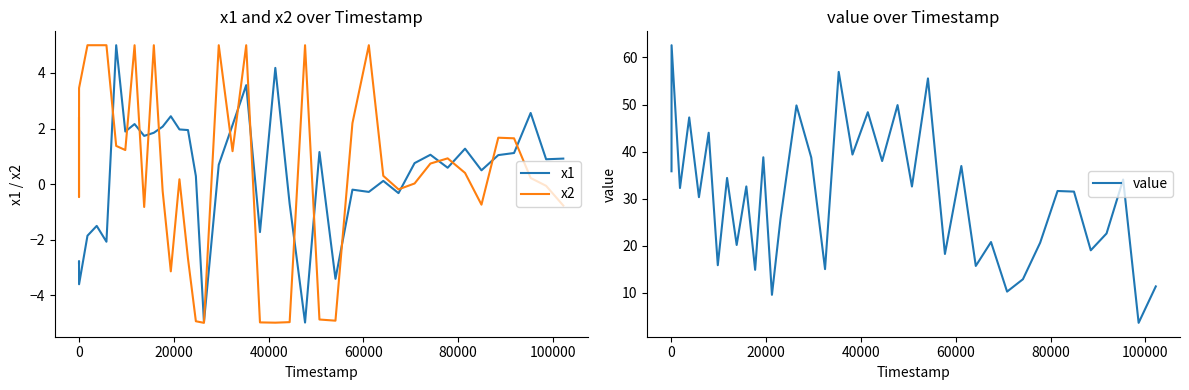

What is the lowest value of the x2 series?

-5.0